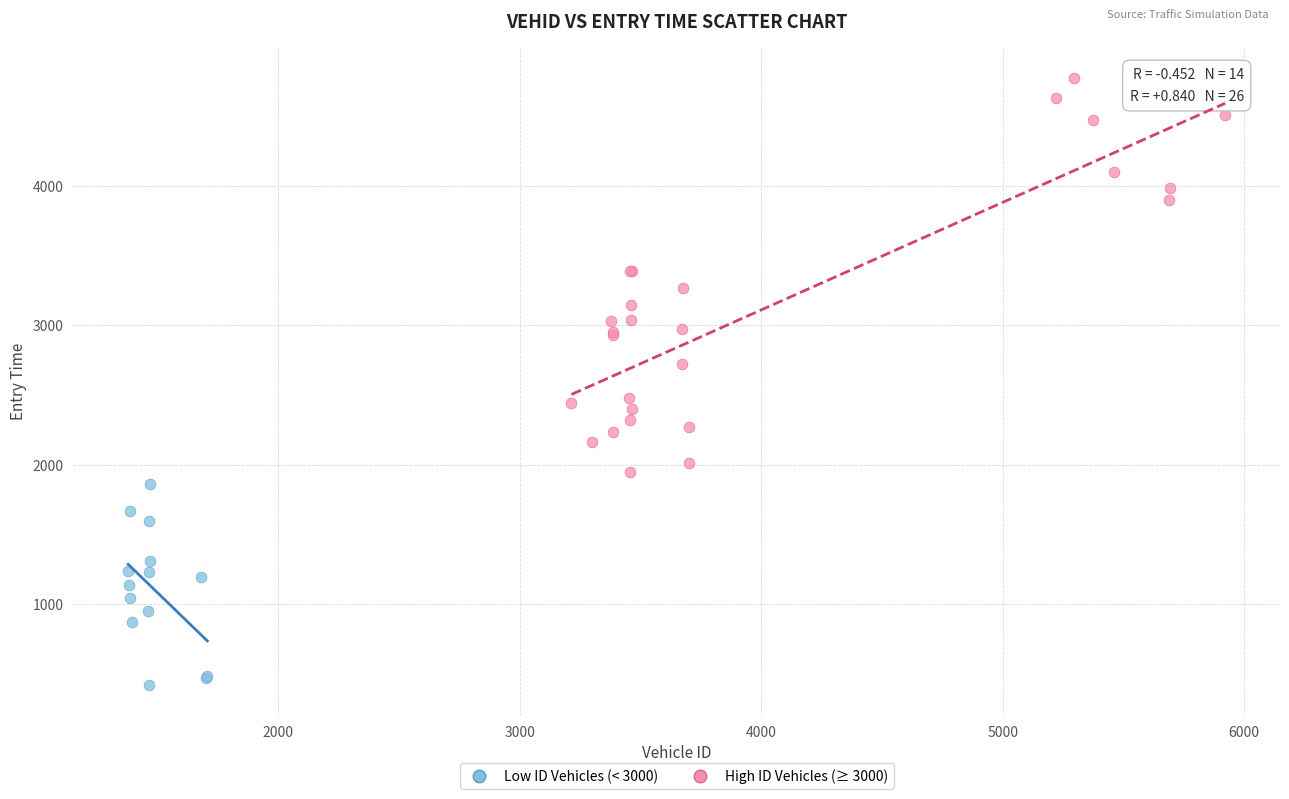

Which series reaches the minimum Y coordinate?

Low ID Vehicles (< 3000)